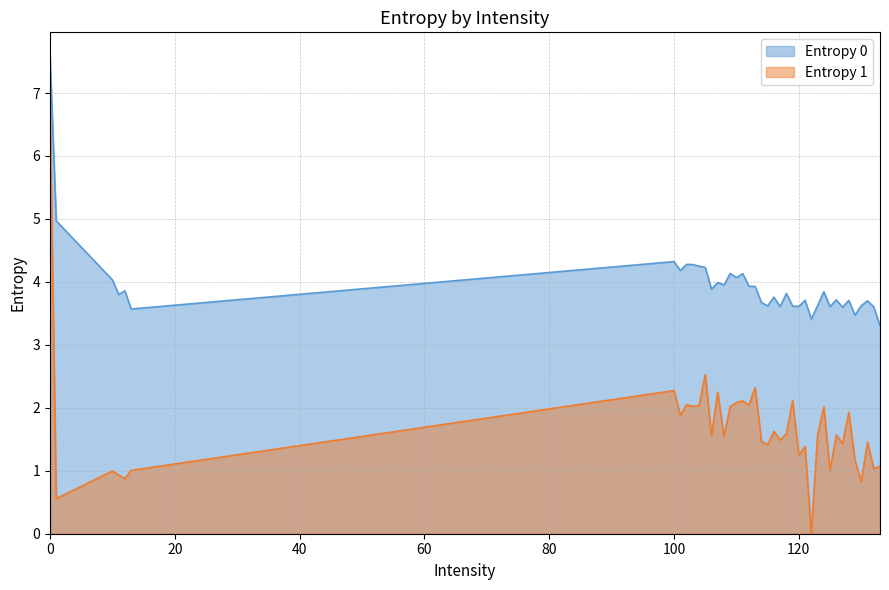

Where is Entropy 0 nearest to the value 5?

1